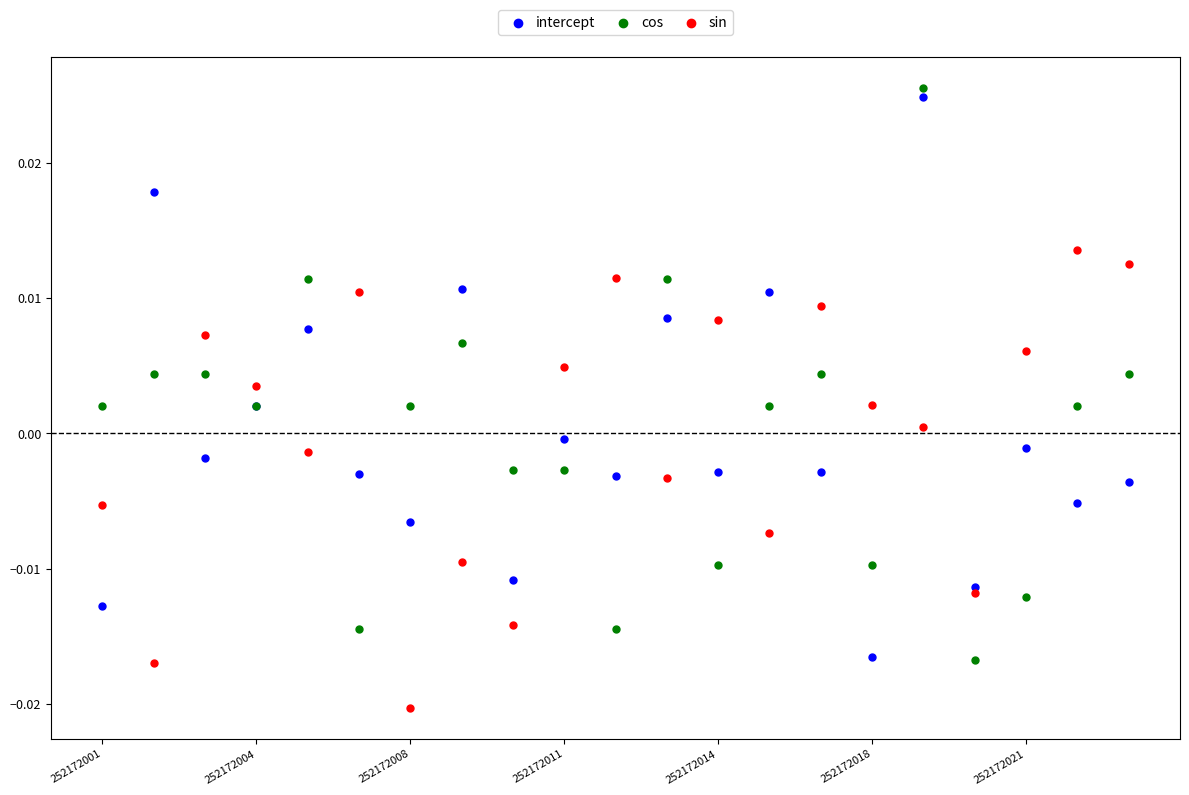

Which series contains the lowest Y value?

sin